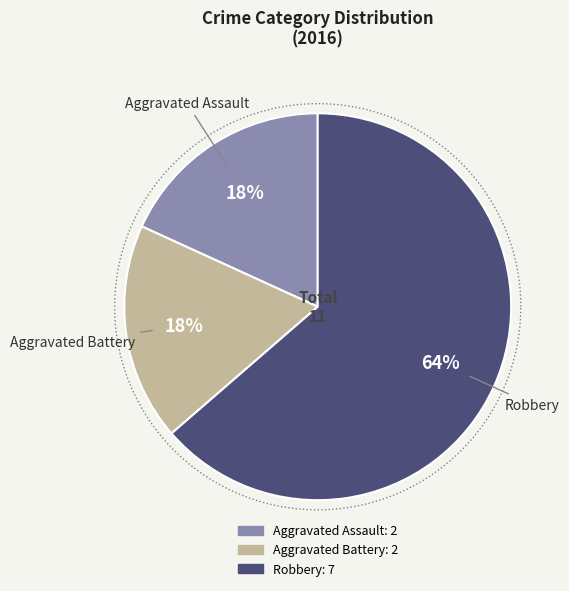

Combined, what portion of the pie is Aggravated Assault and Robbery?

81.8%